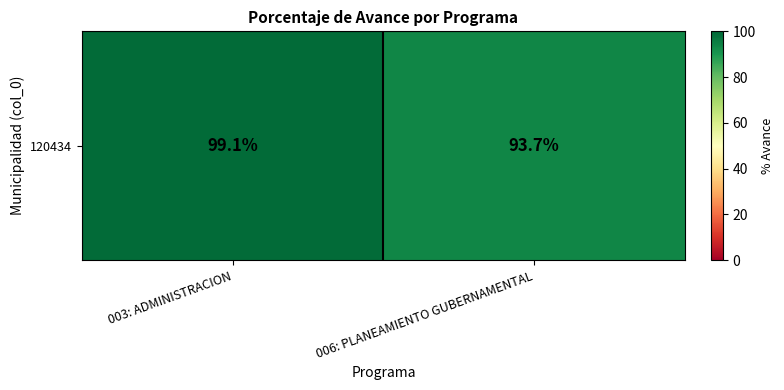

What is the maximum value shown in the chart?

99.1